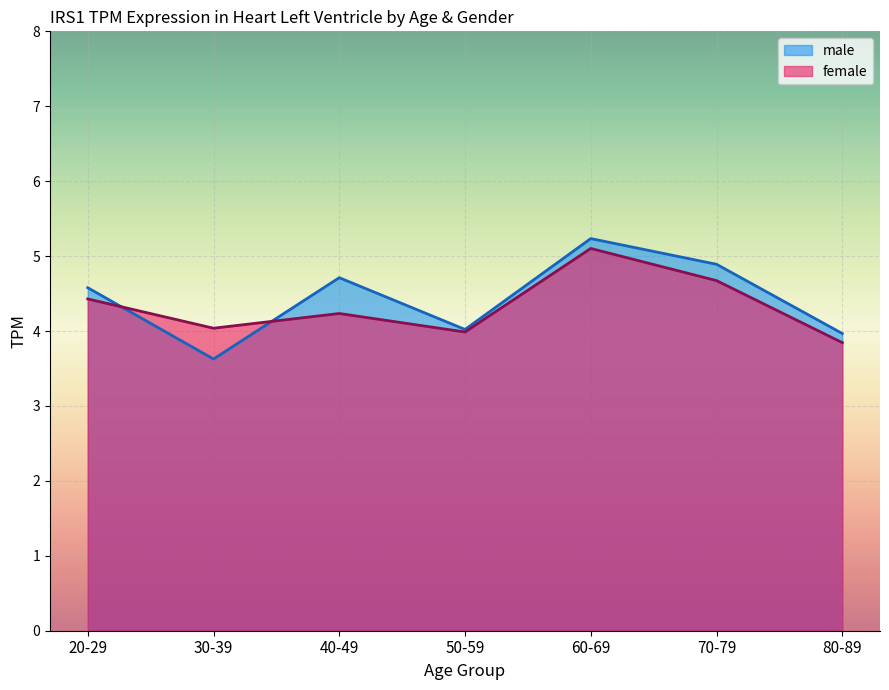

What is the label of the 3rd point from the left?

40-49